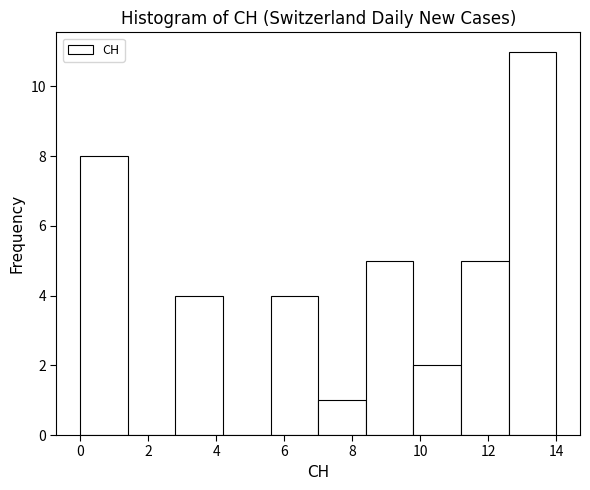

Reading left to right, list every bar in this chart as the range it spans on the x-axis followed by its height. The values are not printed on the chart, so give them approximately, as read against the axis.

0.0 to 1.4: 8
1.4 to 2.8: 0
2.8 to 4.2: 4
4.2 to 5.6: 0
5.6 to 7.0: 4
7.0 to 8.4: 1
8.4 to 9.8: 5
9.8 to 11.2: 2
11.2 to 12.6: 5
12.6 to 14.0: 11